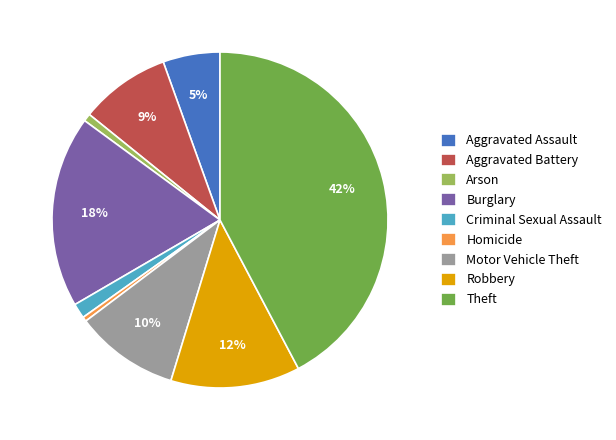

What is the ratio of the value at Criminal Sexual Assault to the value at Robbery?

0.1